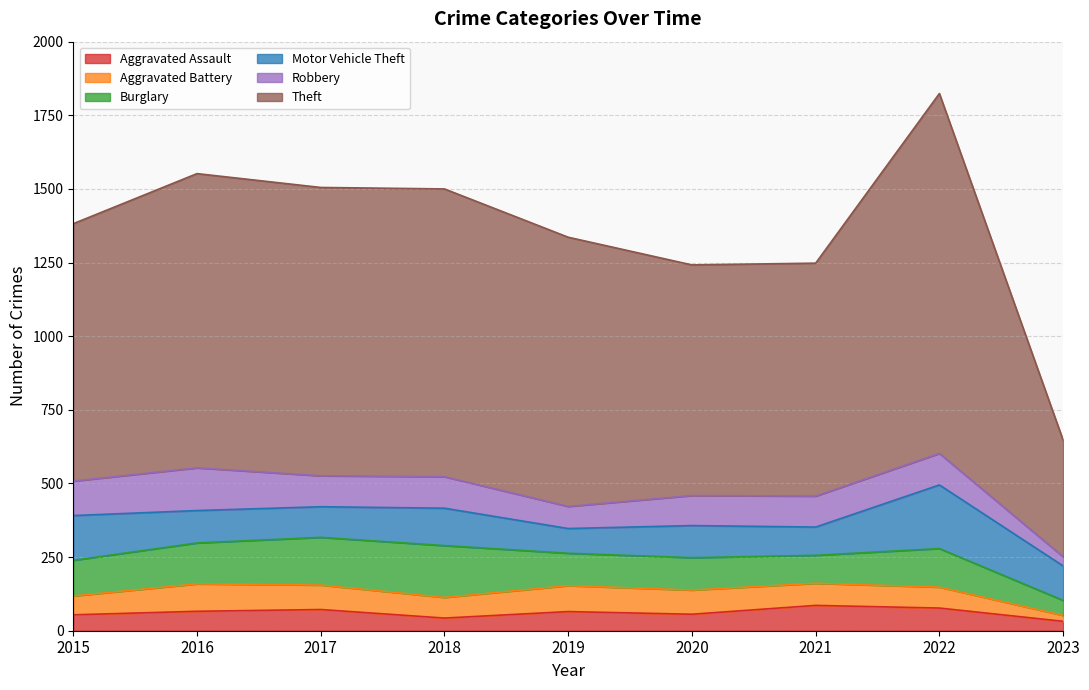

What is the smallest value displayed?

20